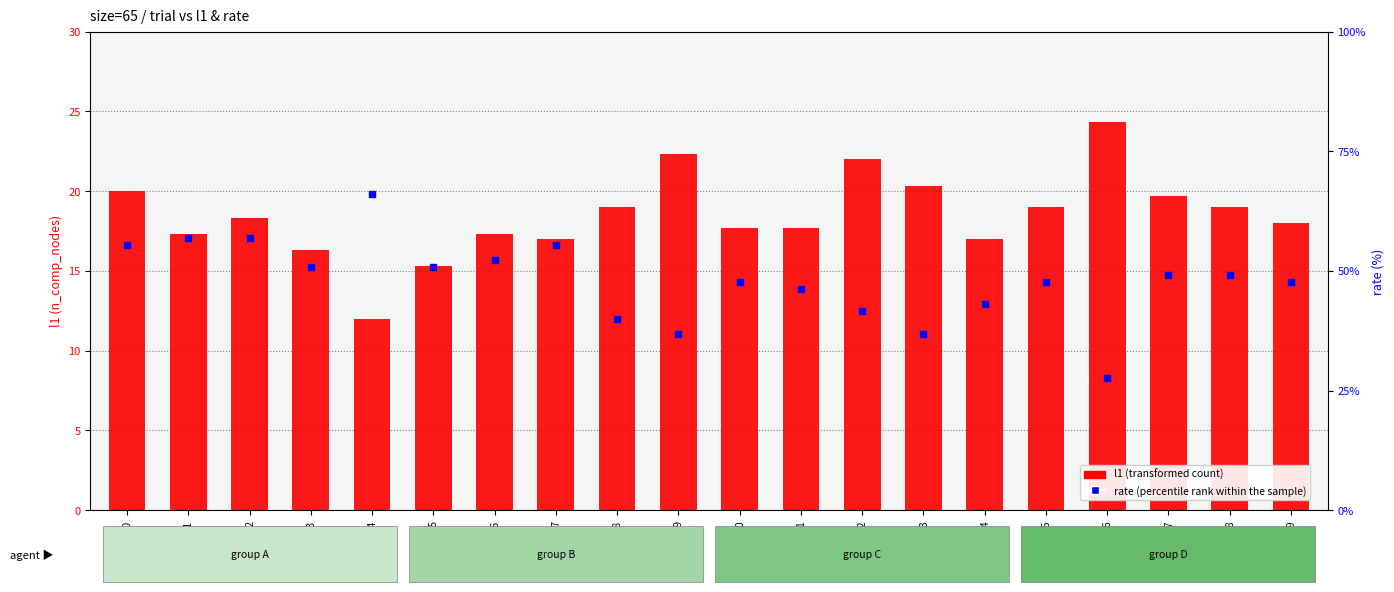

What is the total value across all series at trial_6?

69.6